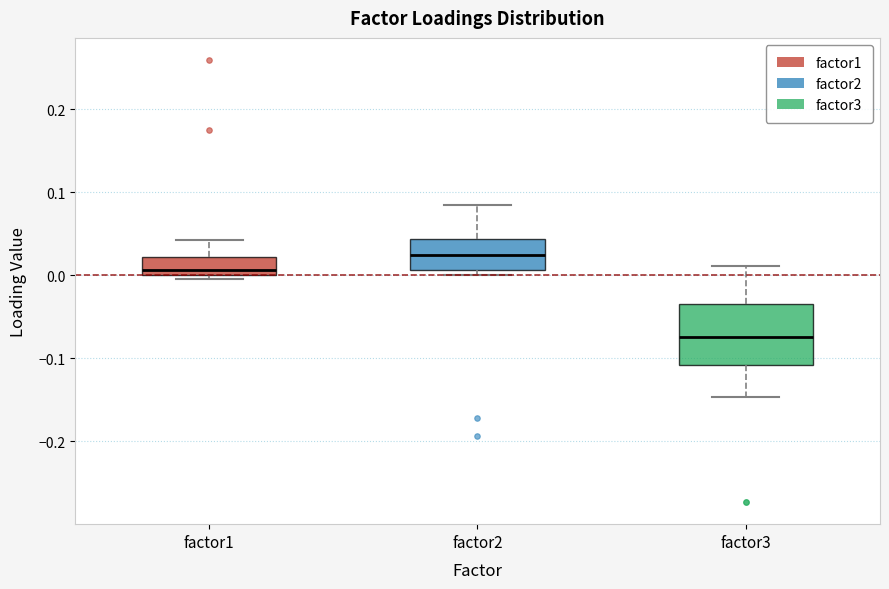

Which box is the tallest, from its lower edge to its upper edge?

factor3